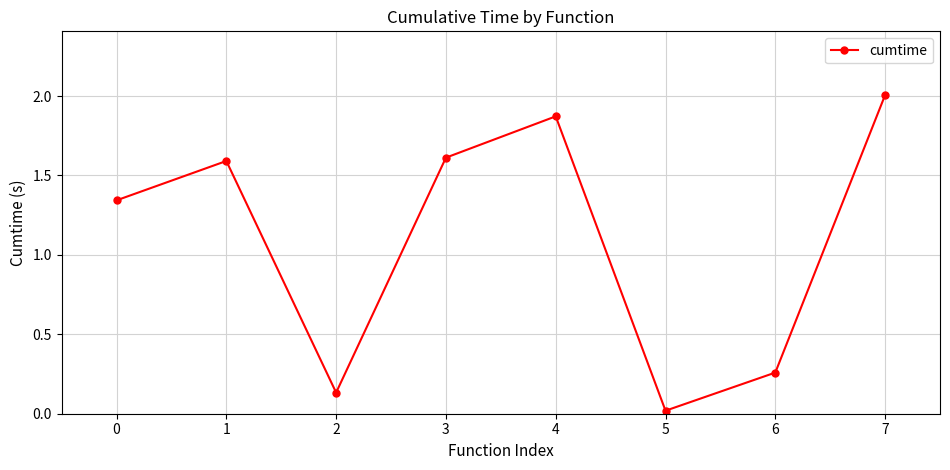

How many points are higher than both their immediate neighbors (excluding endpoints)?

2